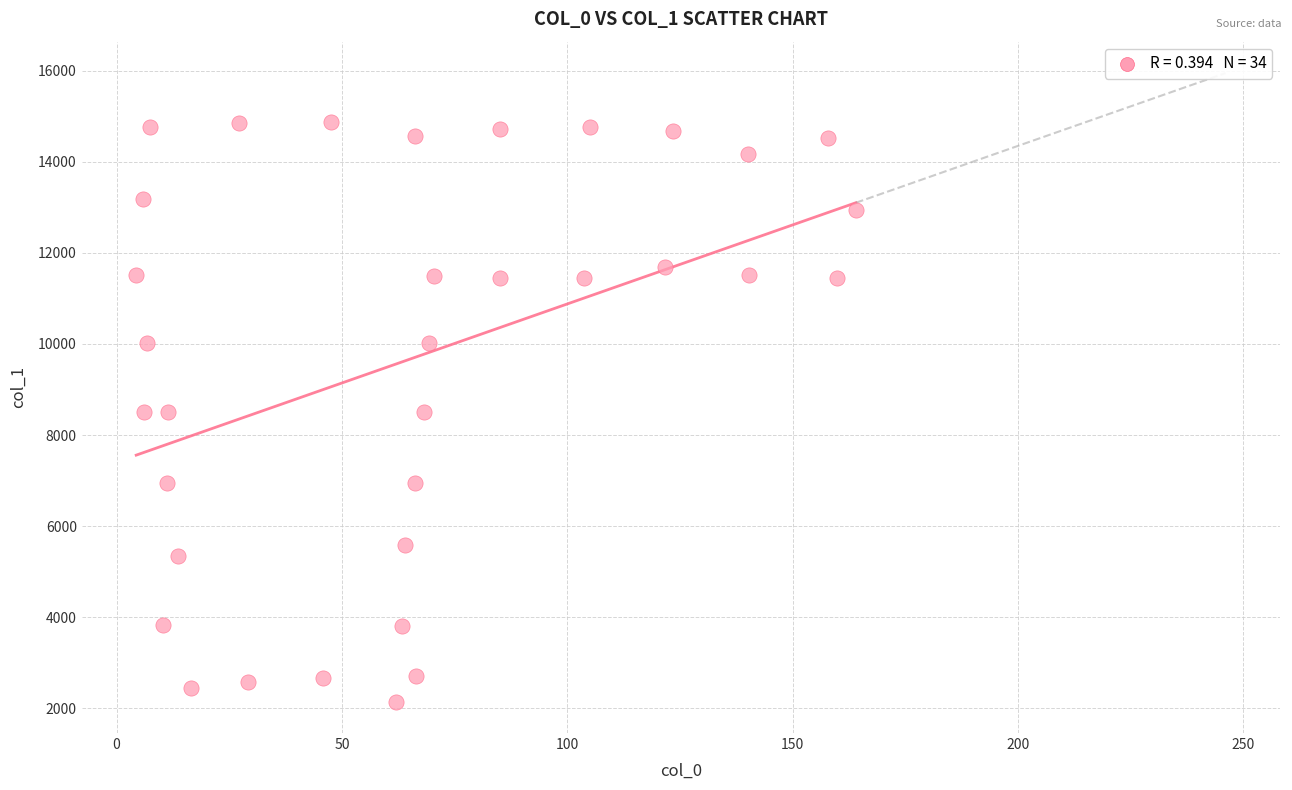

What is the range of Y values (max minus min)?

12720.3